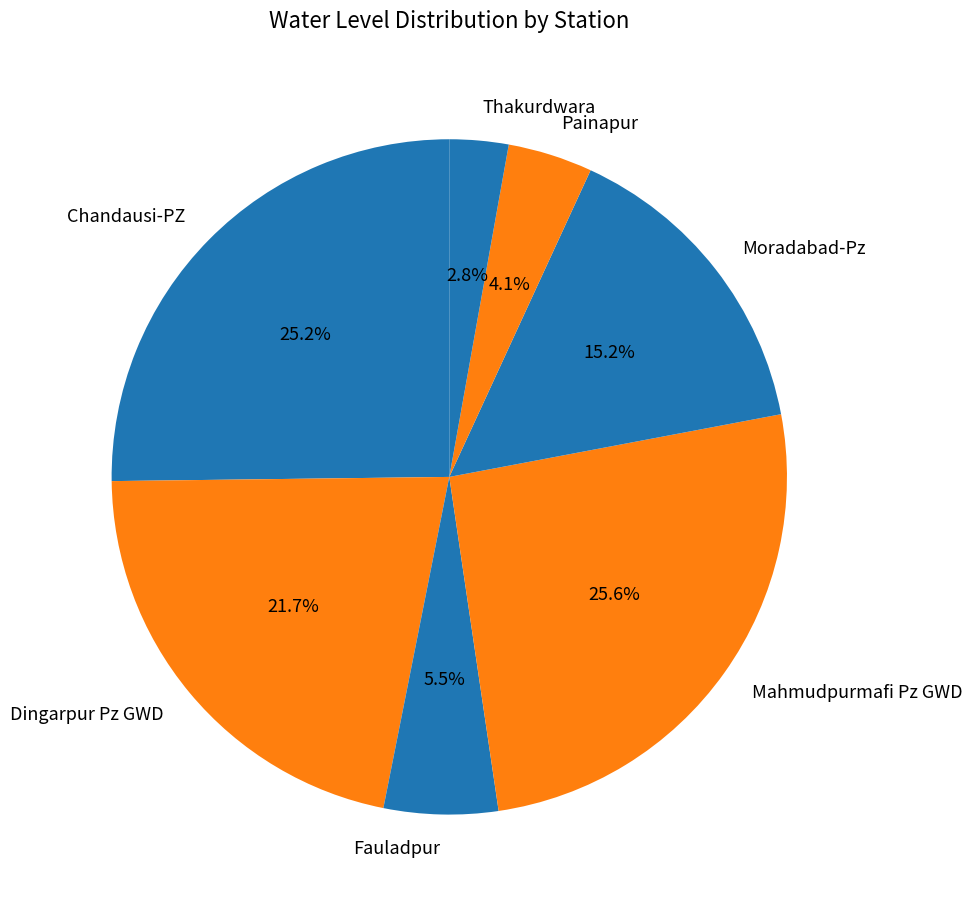

What is the smallest slice in the pie chart?

Thakurdwara